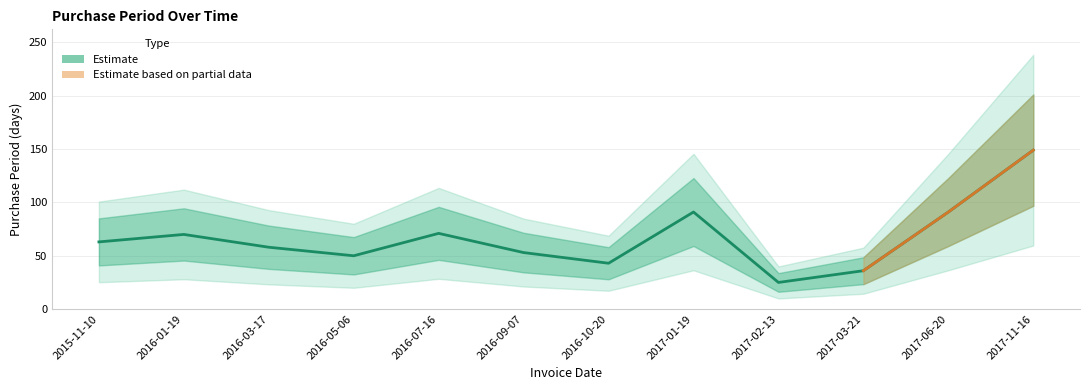

Reading left to right, extract all data points from this chart.

63	70	58	50	71	53	43	91	25	36	91	149